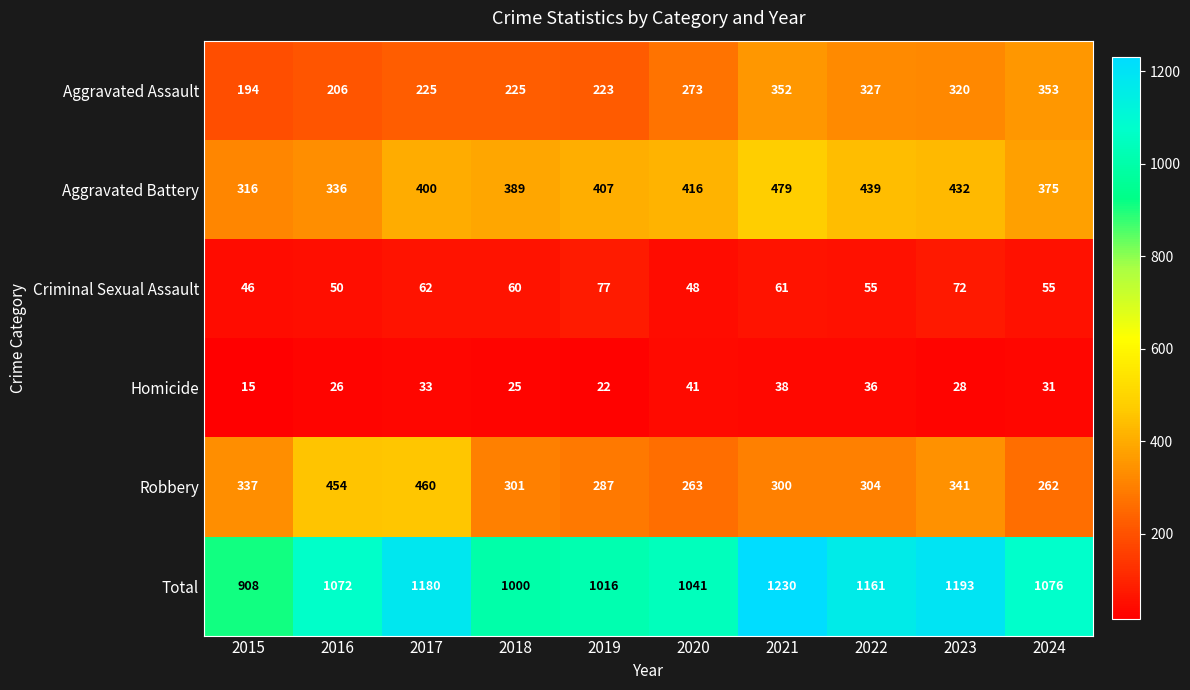

How many distinct data groups are displayed?

6